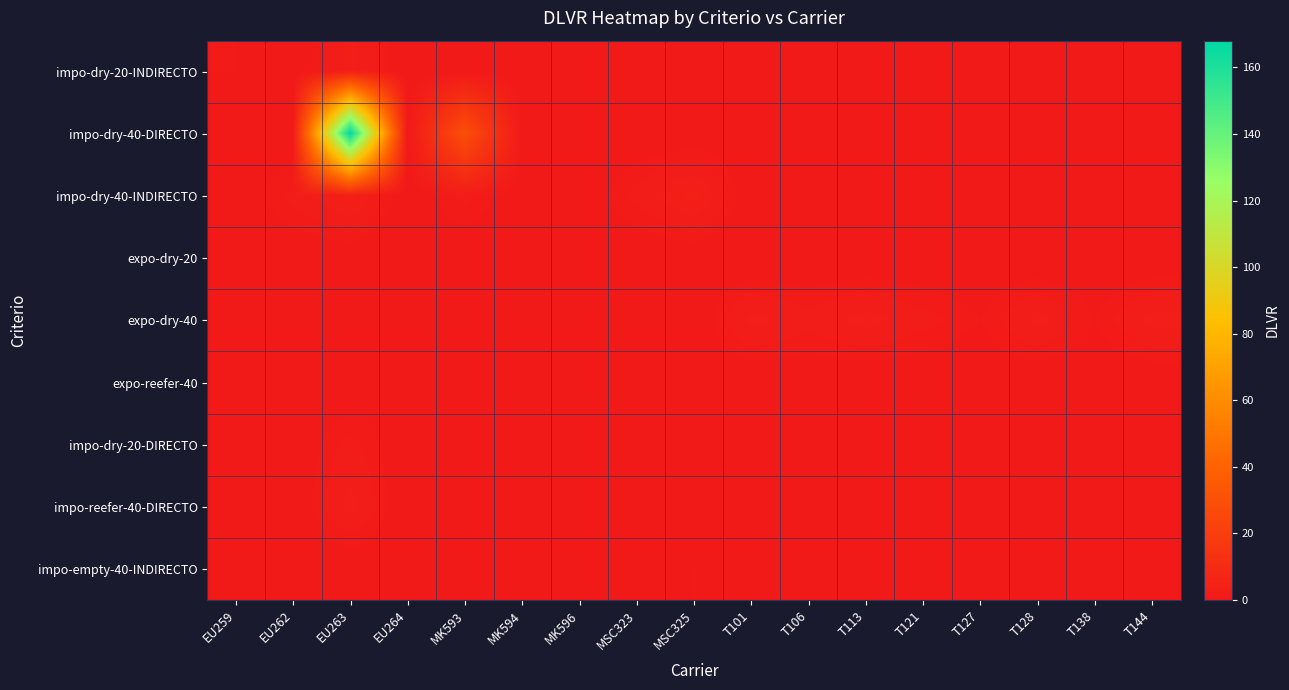

At how many categories does at least one series exceed 24?

2